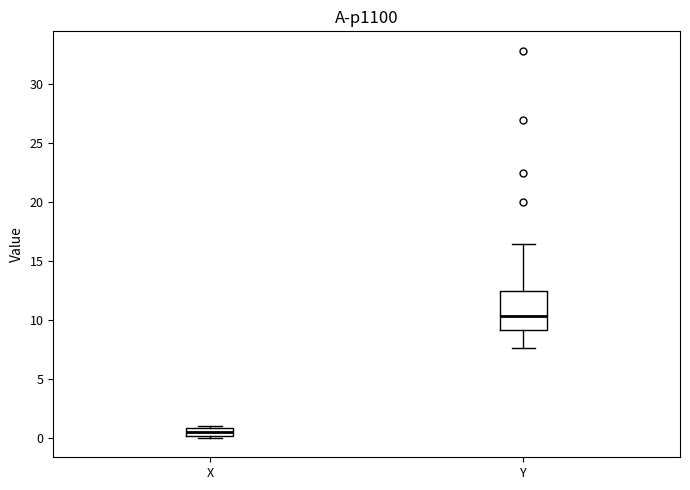

Where does the lower whisker of the box for Y end on the y-axis? The values are not printed on the chart, so give them approximately, as read against the axis.

7.5